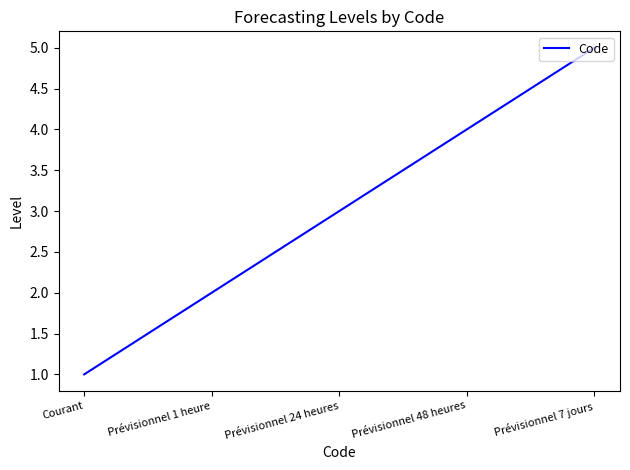

True or false: the data has more than 1 interior local peaks.

False